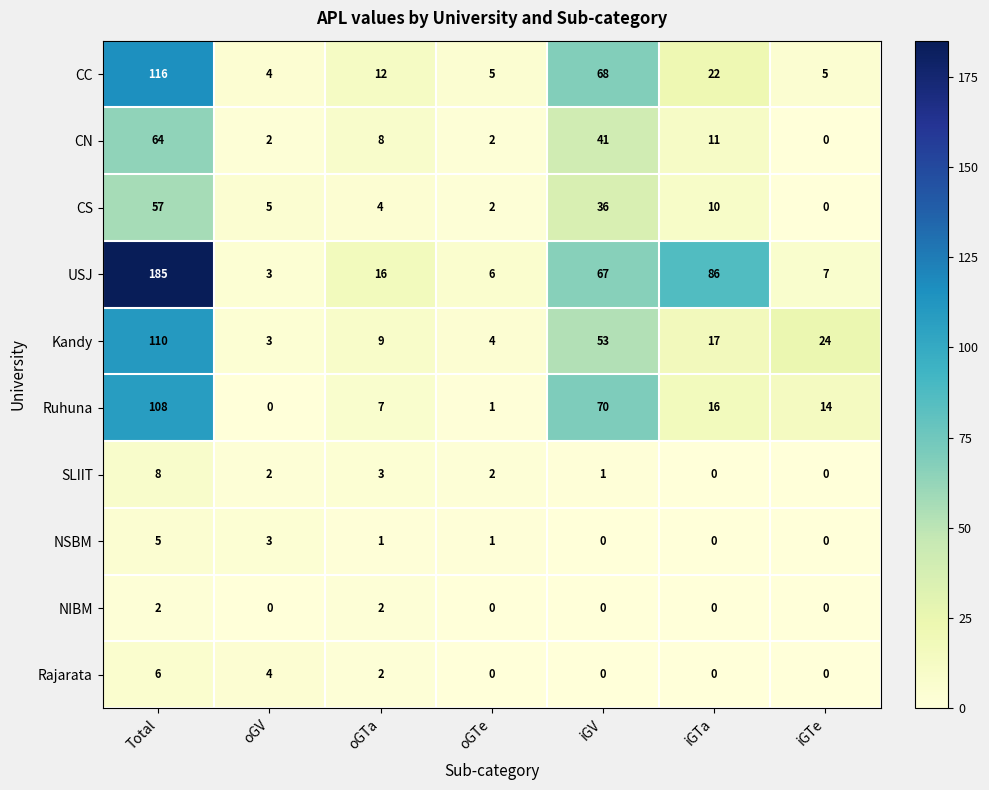

What value does the Ruhuna series have at iGTa?

16